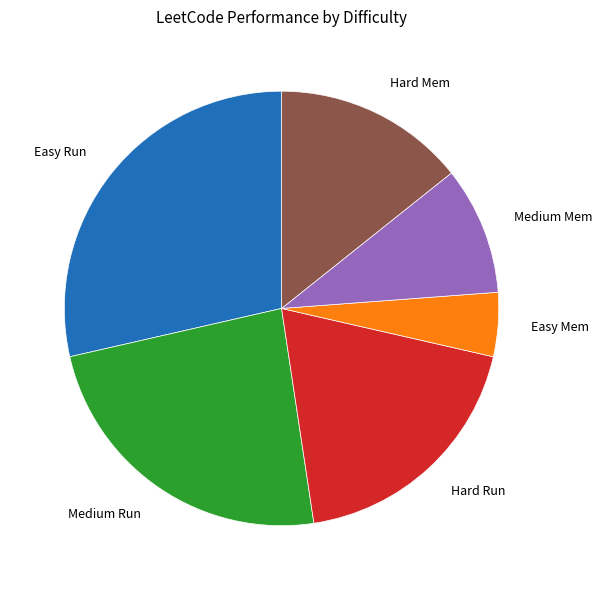

Which slice is the largest?

Easy Run